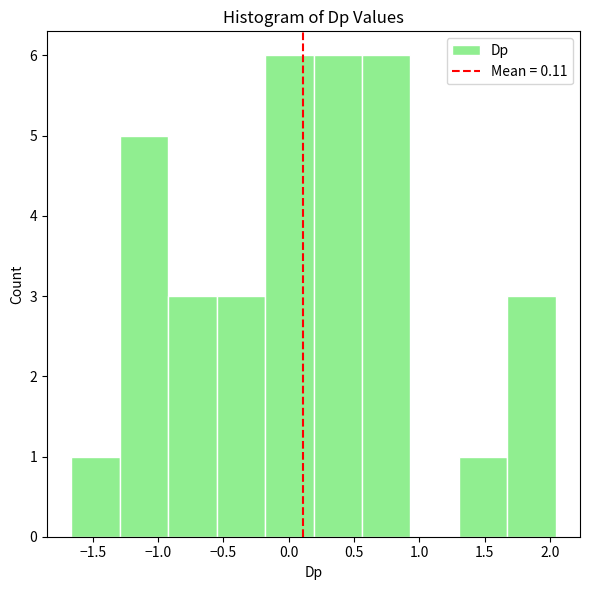

Reading left to right, list every bar in this chart as the range it spans on the x-axis followed by its height. Neither the bar edges nor the heights are printed on the chart, so give them approximately, as read against the axes.

-1.65 to -1.30: 1
-1.30 to -0.90: 5
-0.90 to -0.55: 3
-0.55 to -0.20: 3
-0.20 to 0.20: 6
0.20 to 0.55: 6
0.55 to 0.95: 6
0.95 to 1.30: 0
1.30 to 1.65: 1
1.65 to 2.05: 3